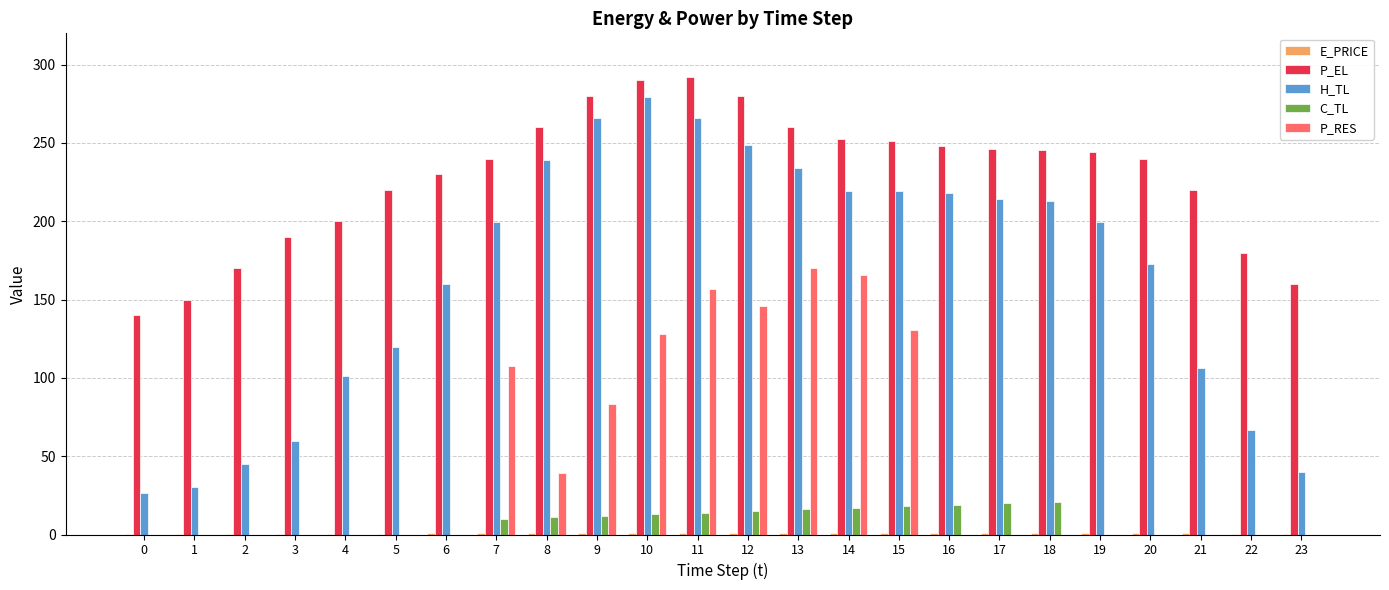

How many groups of bars are there?

24